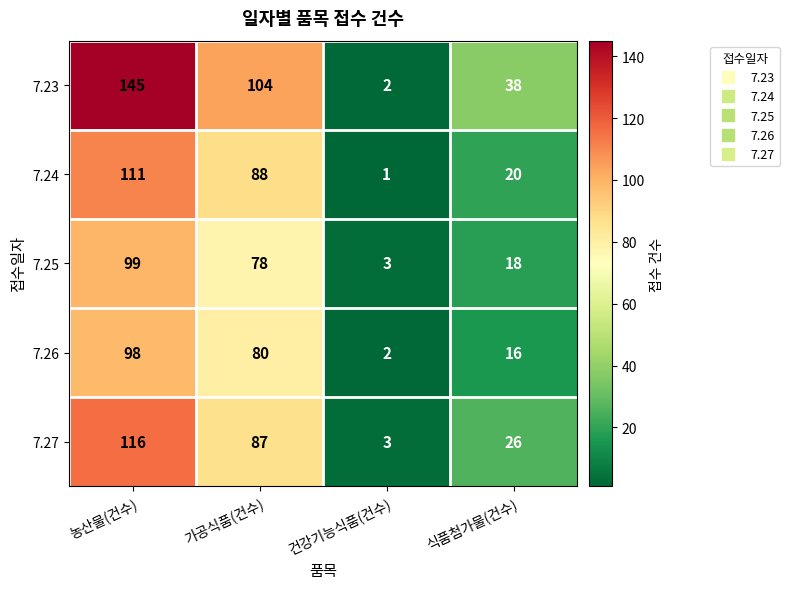

Which label corresponds to the smallest value in the chart?

건강기능식품(건수)